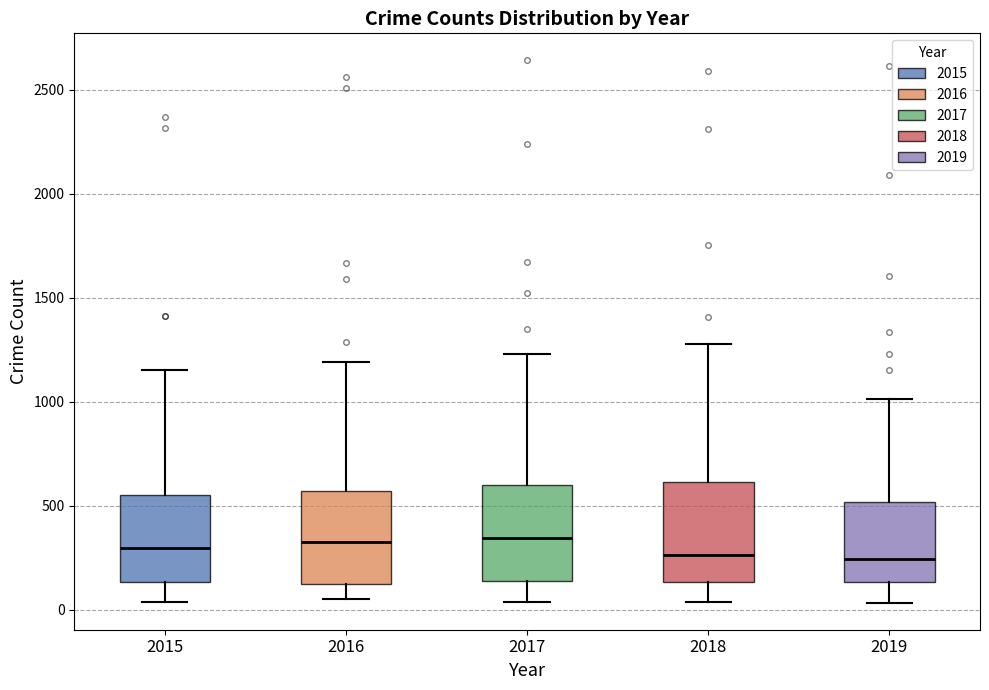

Reading left to right, transcribe this box plot: for each box, give where its median line is, the range the box spans, and where its two whiskers end, as read against the y-axis. The values are not printed on the chart, so give them approximately, as read against the axis.

2015: median 300, box 150 to 550, whiskers 50 to 1150
2016: median 300, box 150 to 550, whiskers 50 to 1200
2017: median 350, box 150 to 600, whiskers 50 to 1250
2018: median 250, box 150 to 600, whiskers 50 to 1300
2019: median 250, box 150 to 500, whiskers 50 to 1000